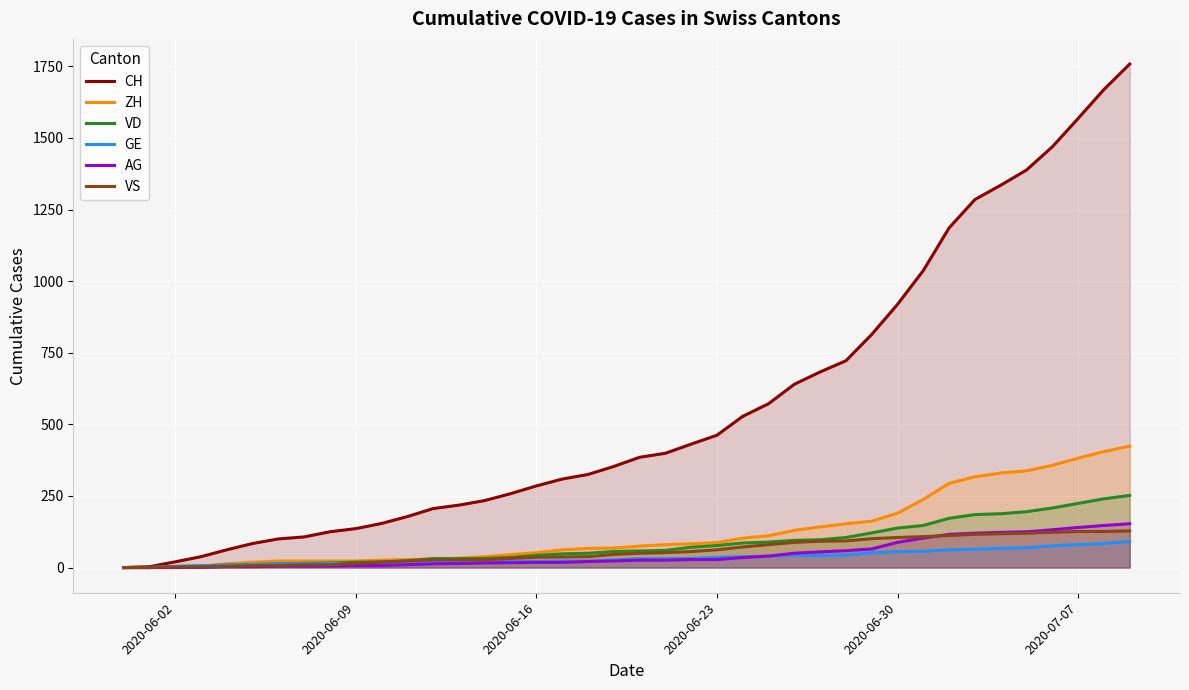

Which series has the widest spread of values?

CH